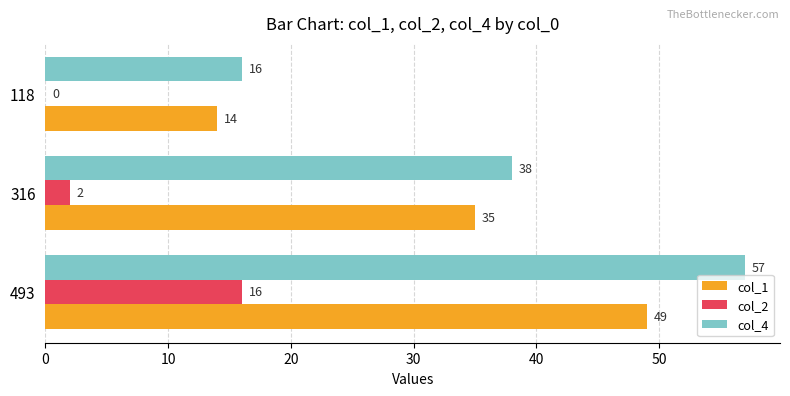

What is the greatest value displayed?

57